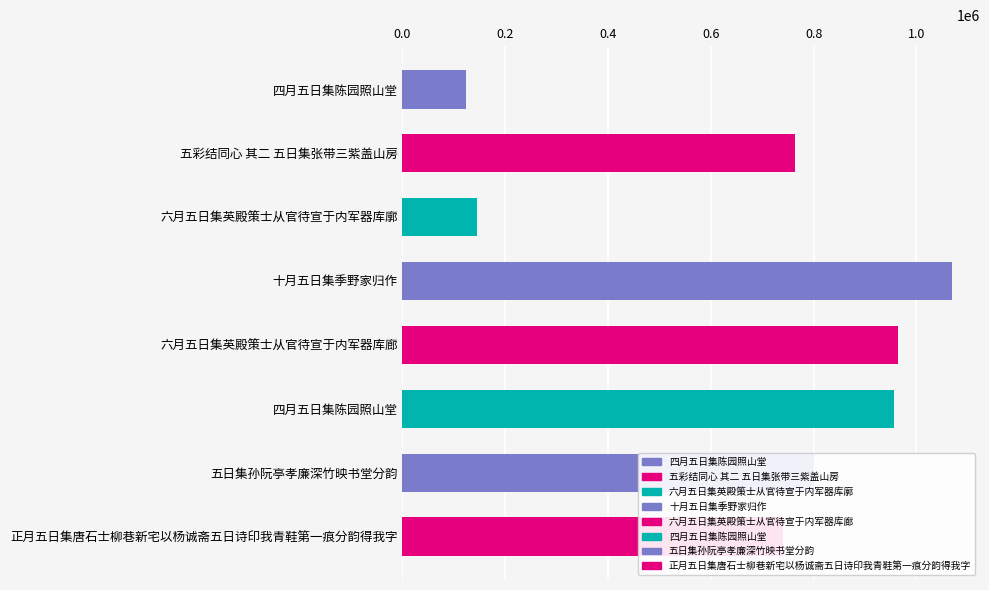

How many values are below 801608?

4